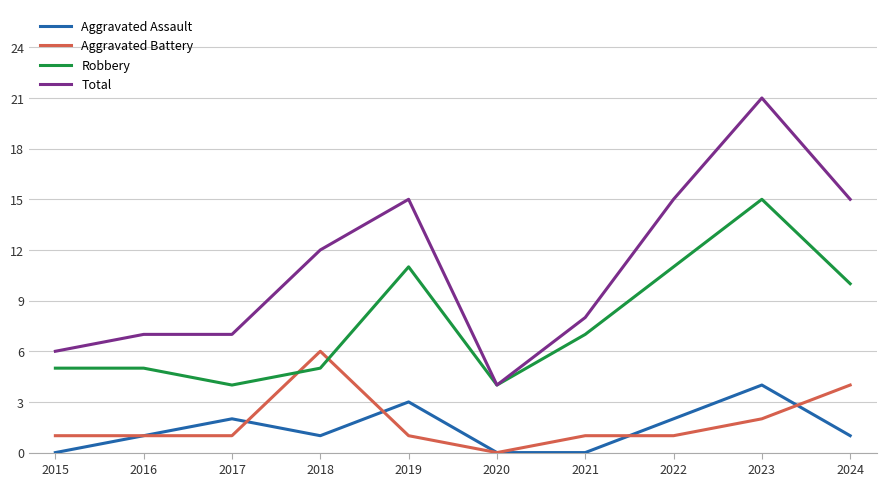

Where does the Robbery series first go above 7?

2019